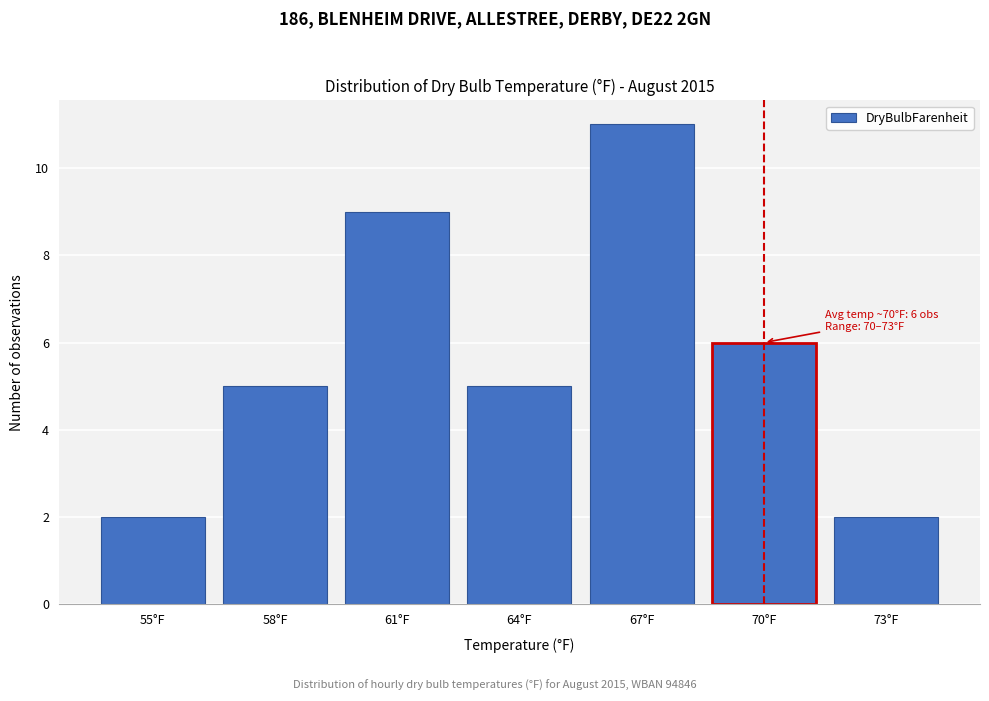

Reading right to left, list all the values displayed in this chart.

2	6	11	5	9	5	2